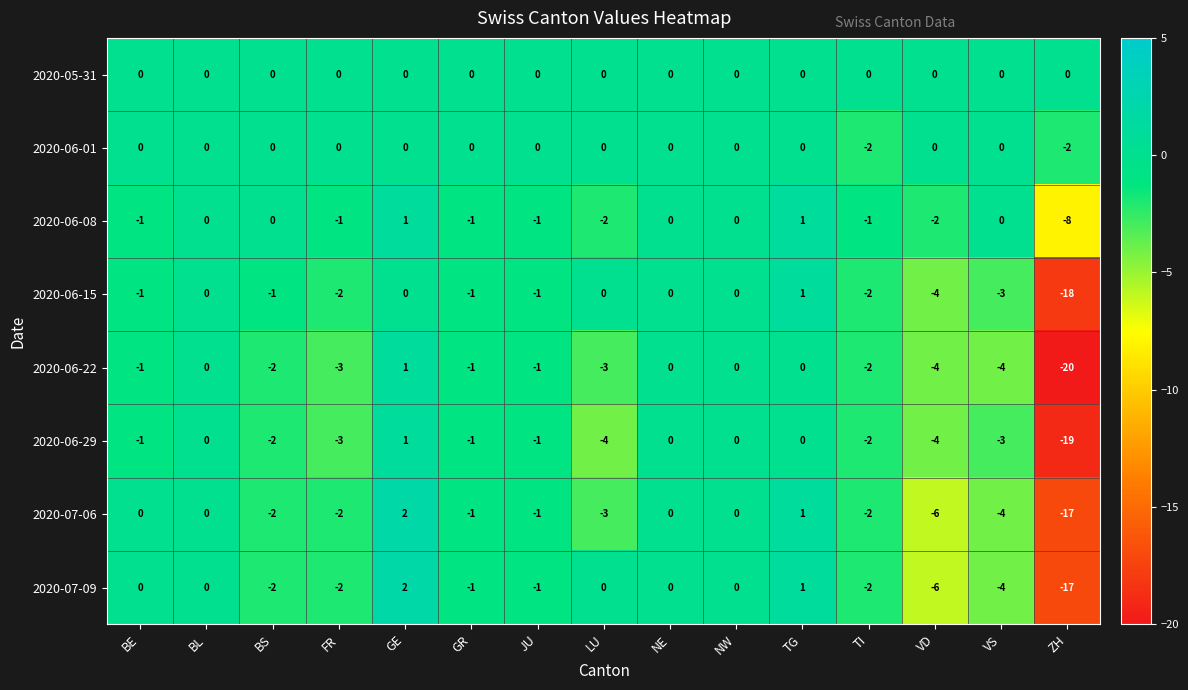

What is the total value across all series at VD?

-26